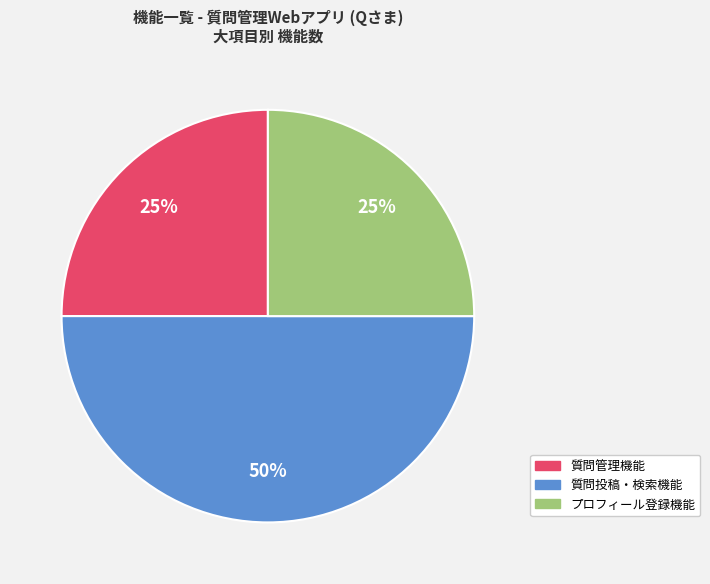

What is the largest slice in the pie chart?

質問投稿・検索機能